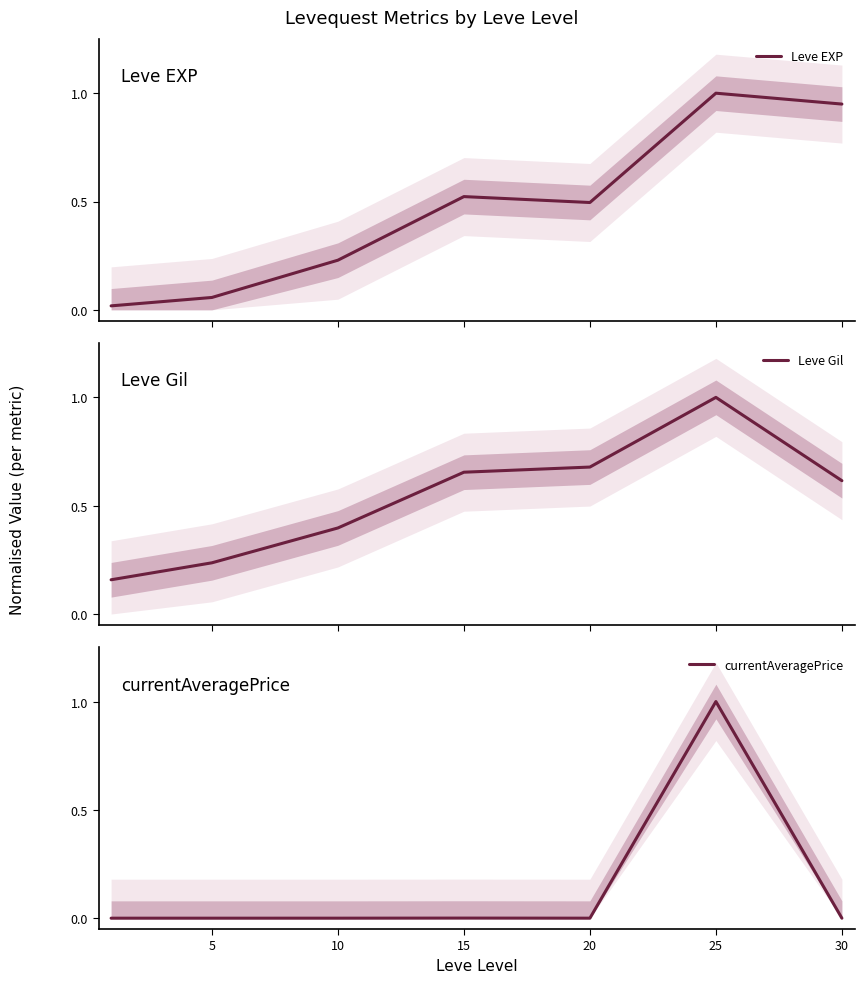

List the series in order of their peak value, lowest first.

Leve EXP, Leve Gil, currentAveragePrice